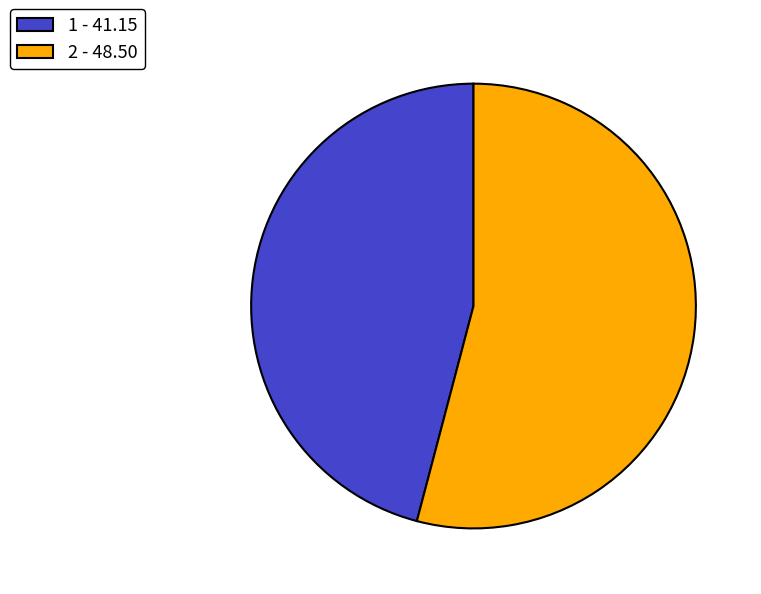

Which slice is the largest?

2